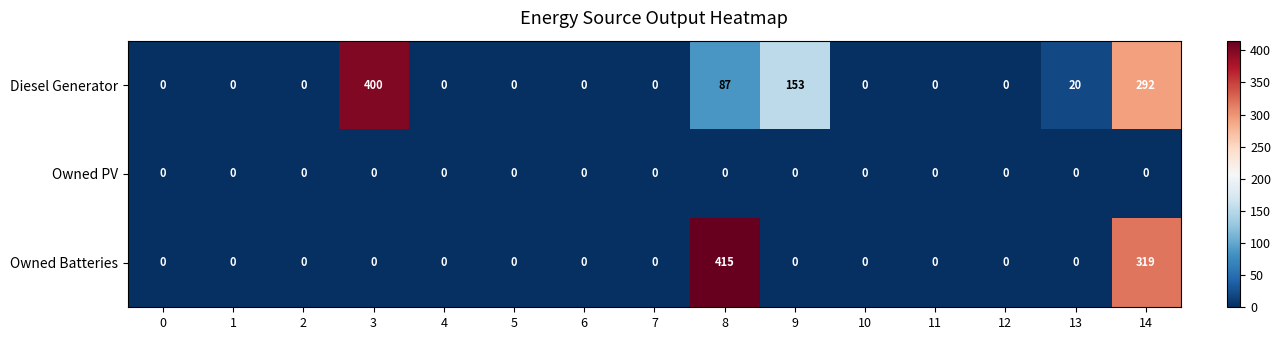

At how many categories does at least one series exceed 299?

3